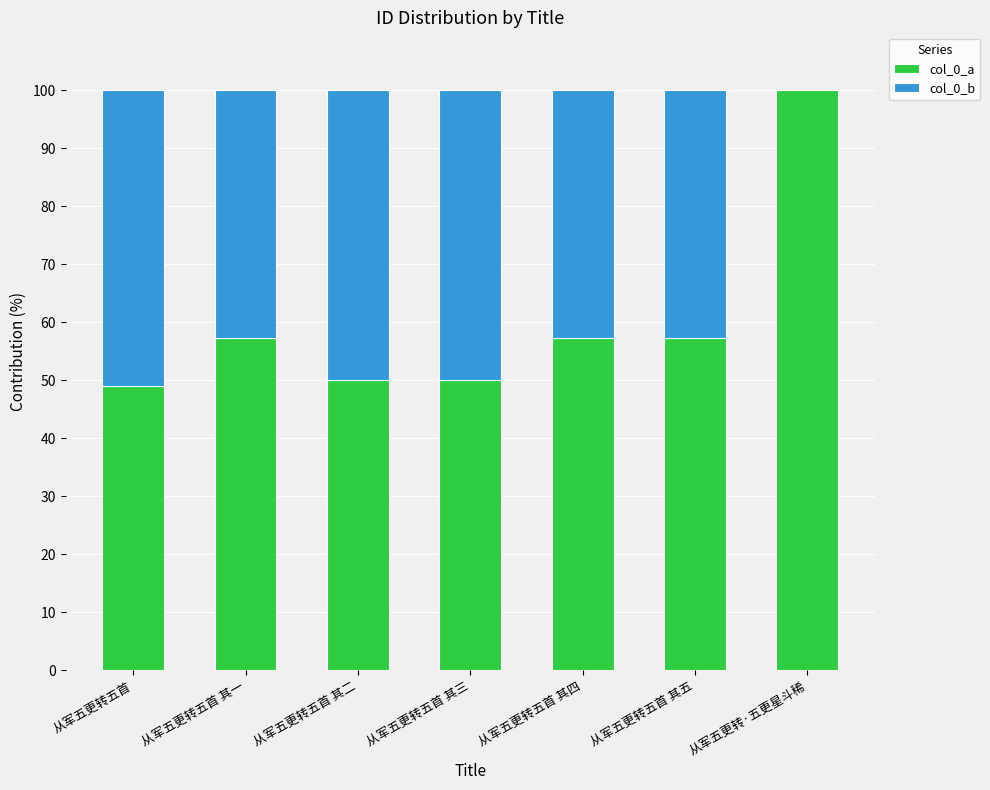

Are the bars grouped side by side (vs. stacked)?

No